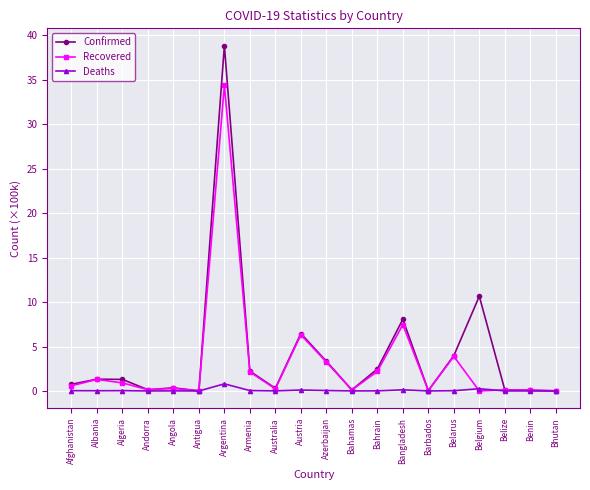

How many categories are shown in the chart?

20